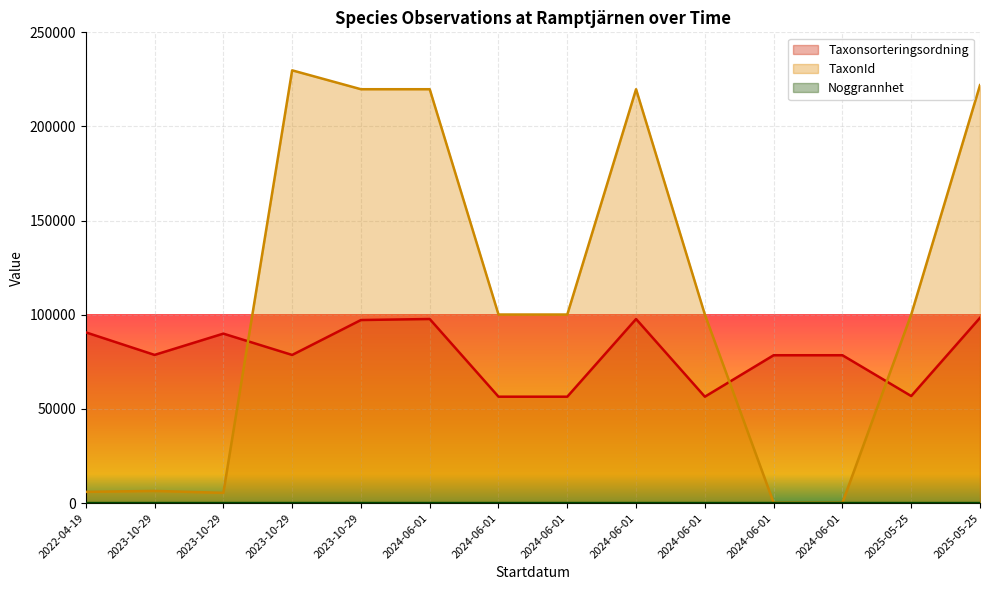

What are all the series names shown in the legend?

Taxonsorteringsordning, TaxonId, Noggrannhet